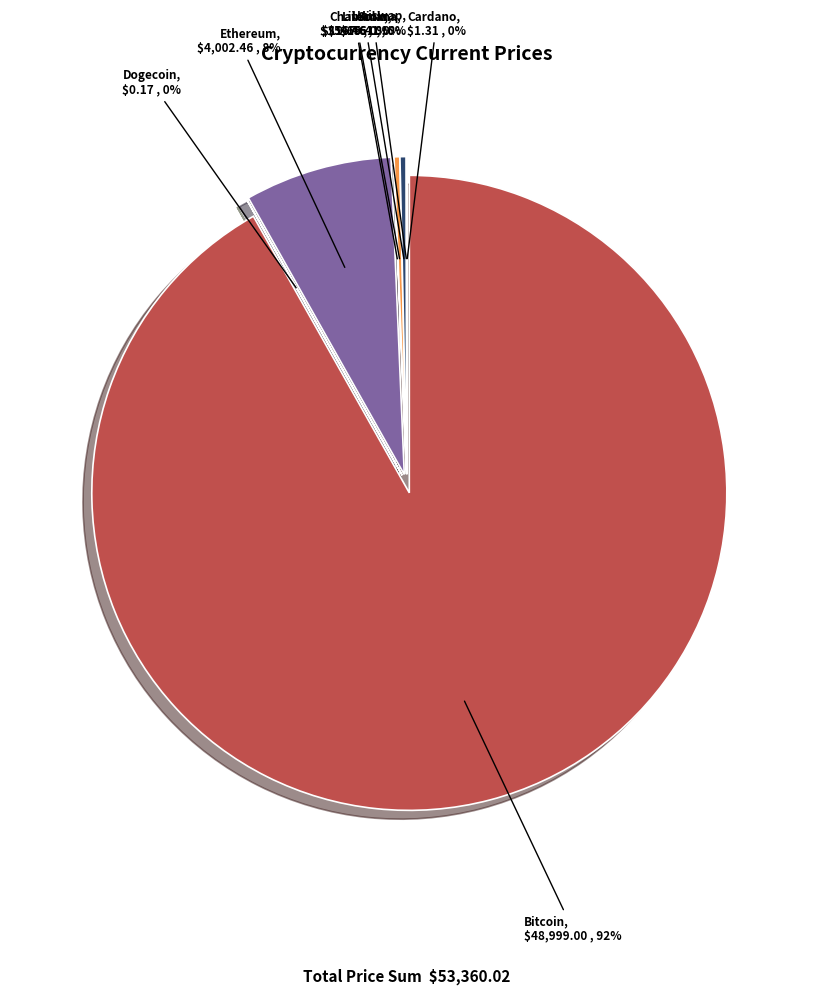

To the nearest percent, what percentage of the pie is eth?

8%